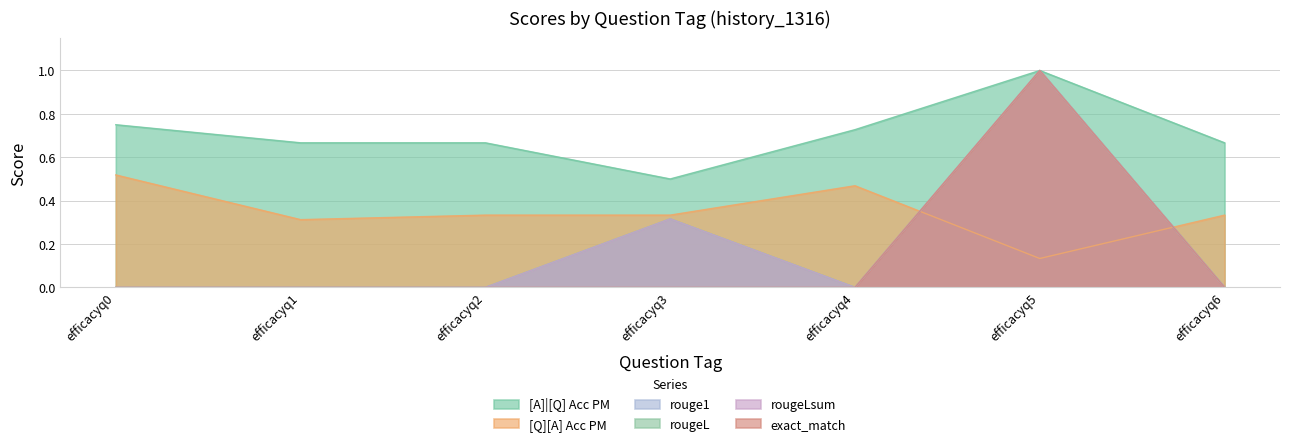

The value of rougeLsum at efficacyq0 is 0.0. True or false?

True